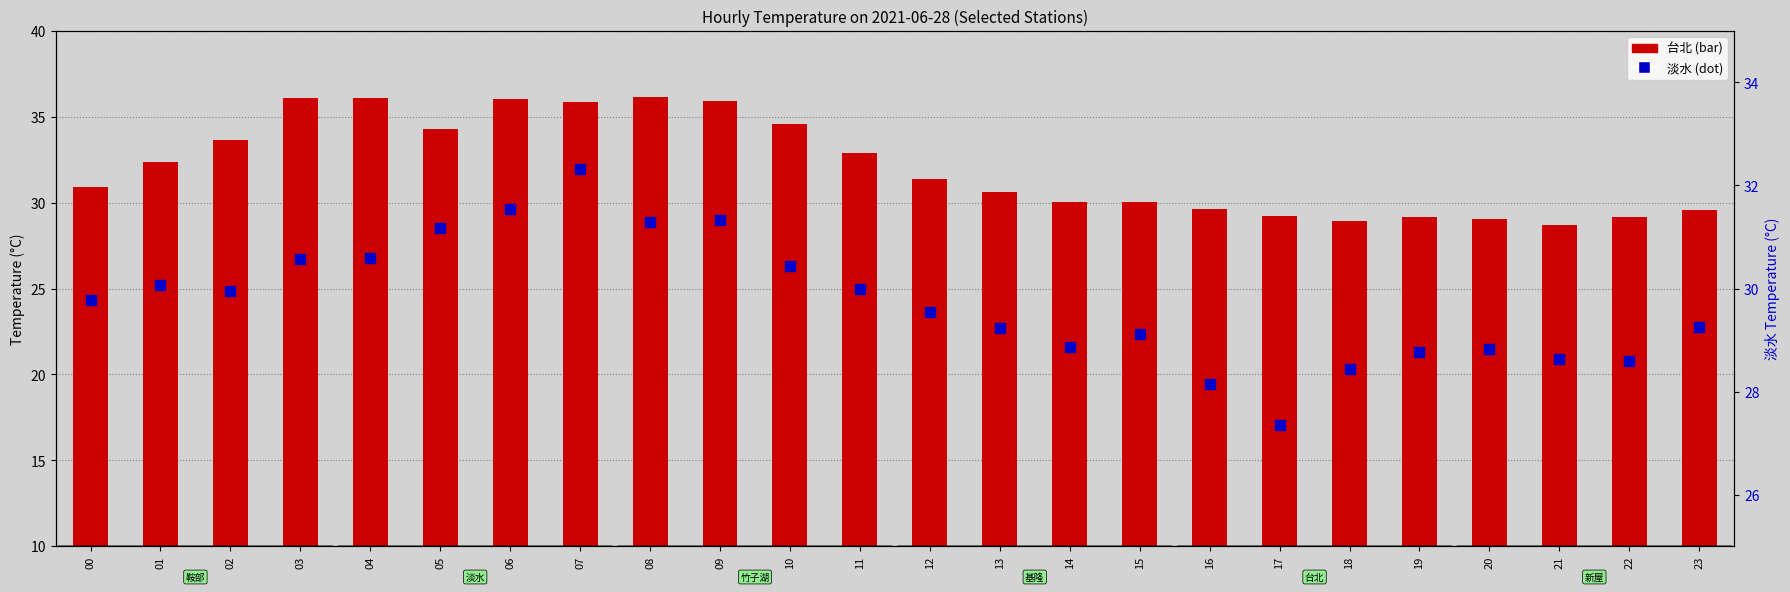

Is the value of 淡水 at 17 greater than the value of 台北 at 15?

No